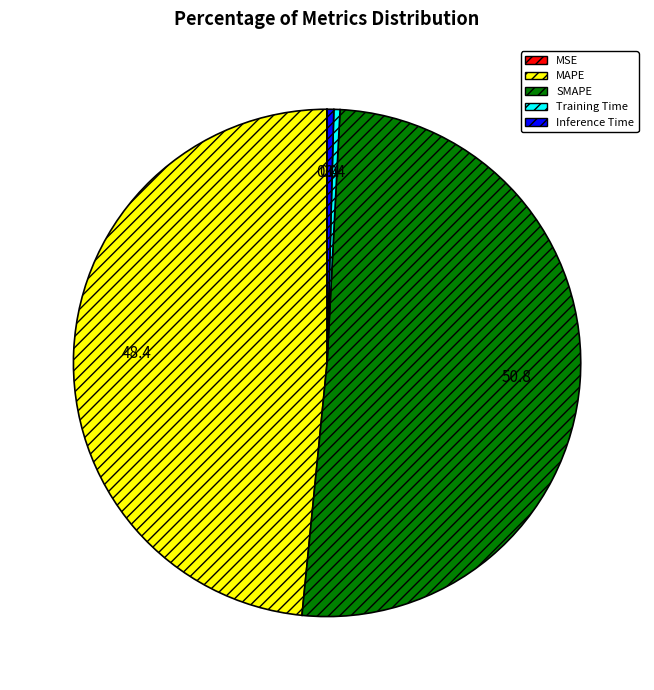

Which slice is the largest?

SMAPE